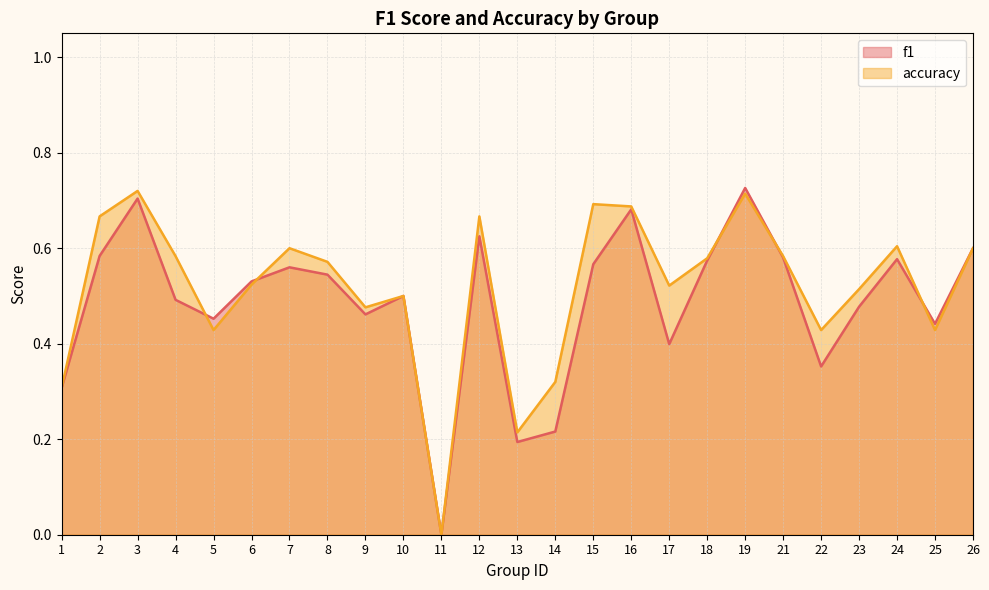

True or false: accuracy has more than 1 points higher than both neighbors.

True